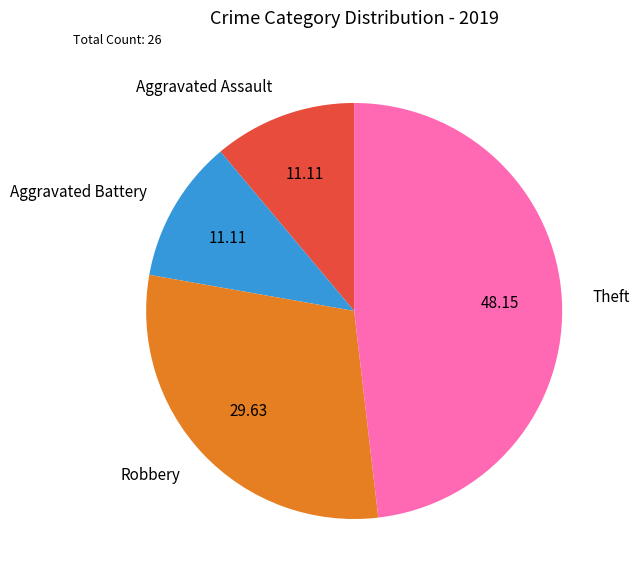

Is the sum of Robbery and Aggravated Battery greater than half?

No